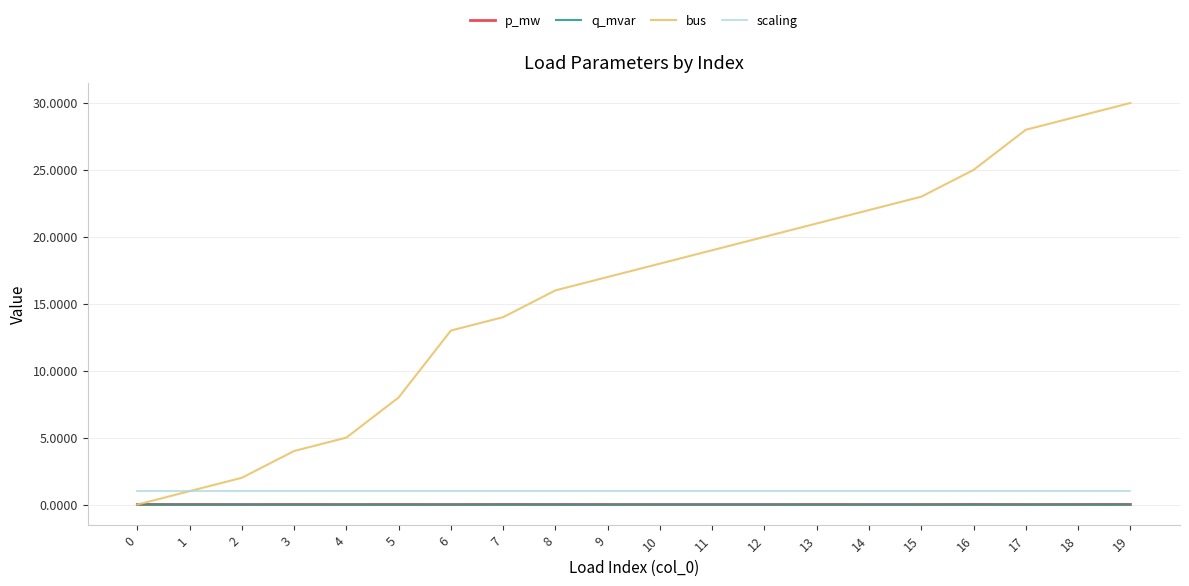

How many distinct data groups are displayed?

4